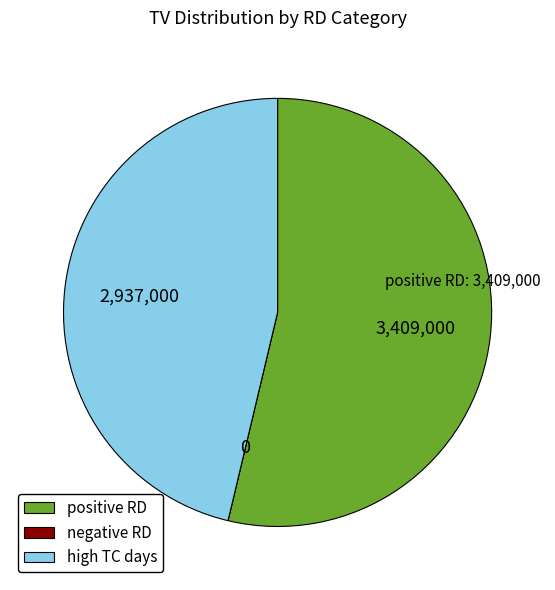

Is there any slice that represents more than half of the pie?

Yes